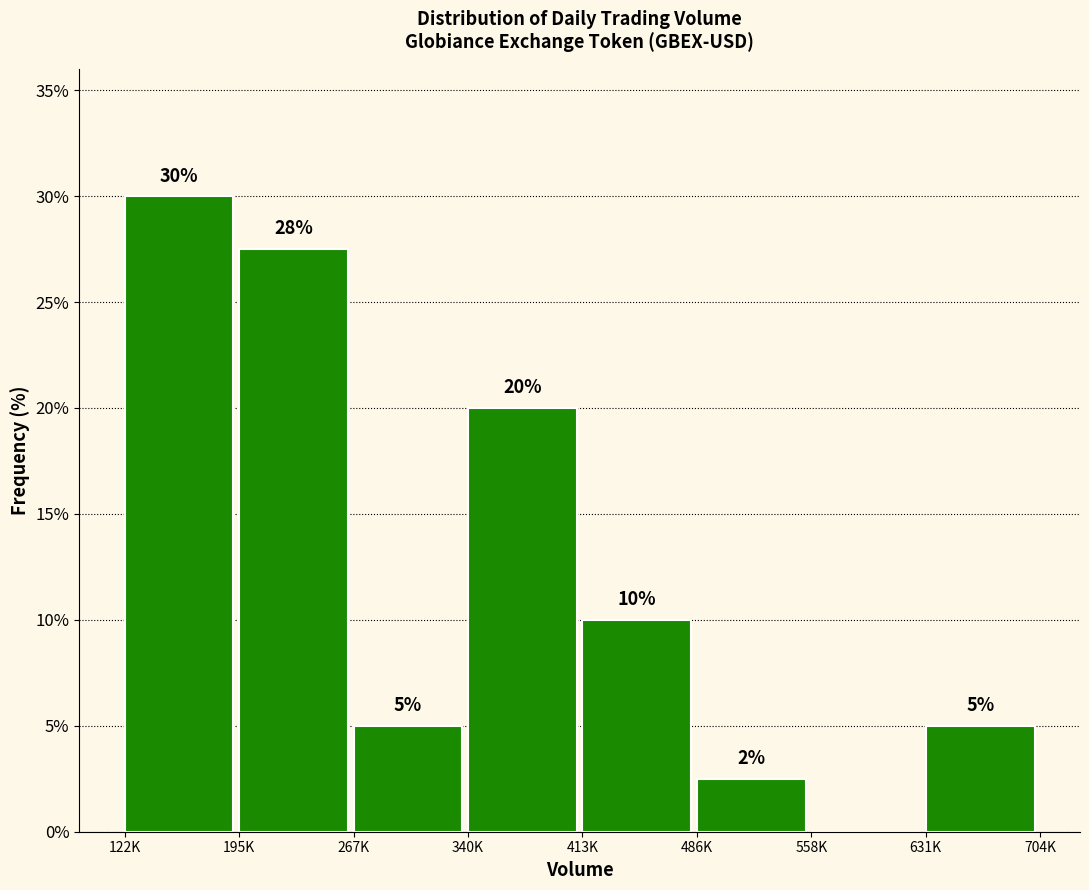

What is the sum of all values?

100.0